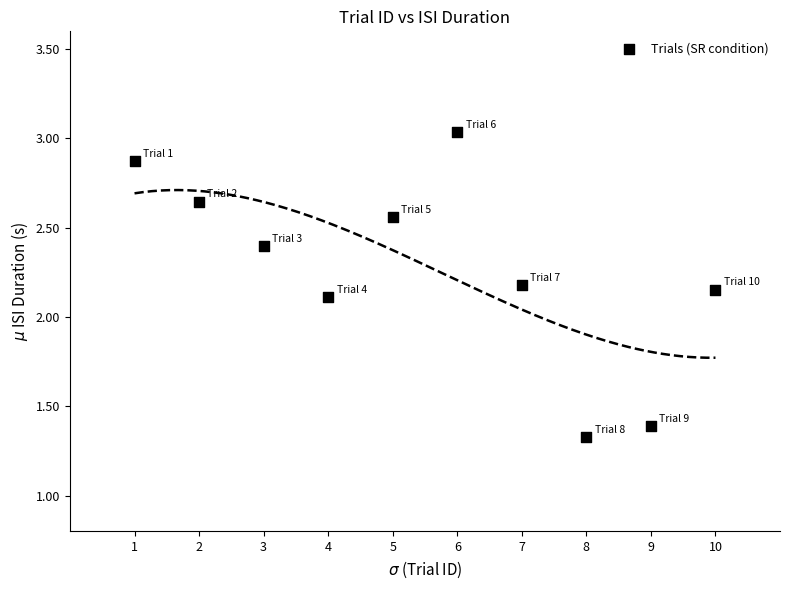

What is the range of X values (max minus min)?

9.0